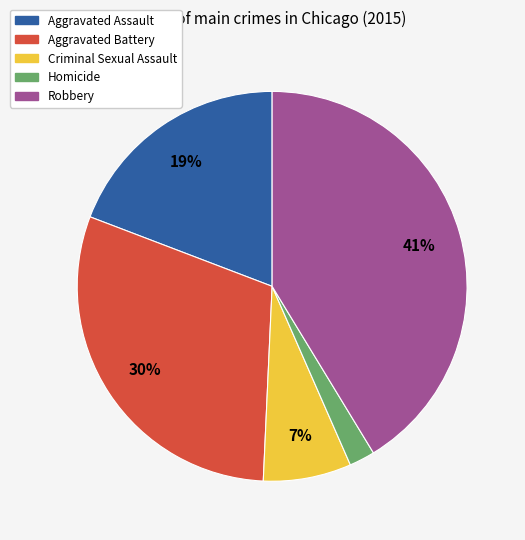

Rank the categories by value from lowest to highest.

Homicide, Criminal Sexual Assault, Aggravated Assault, Aggravated Battery, Robbery